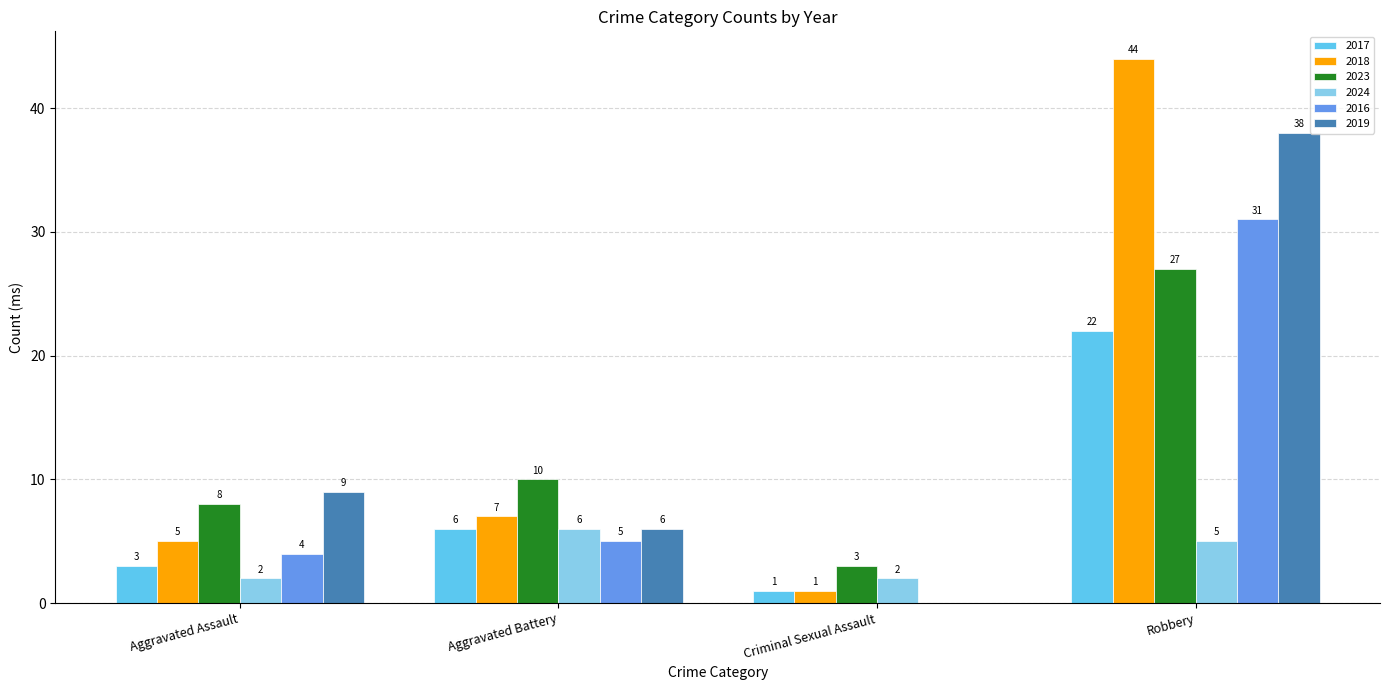

What is the maximum value for 2016?

31